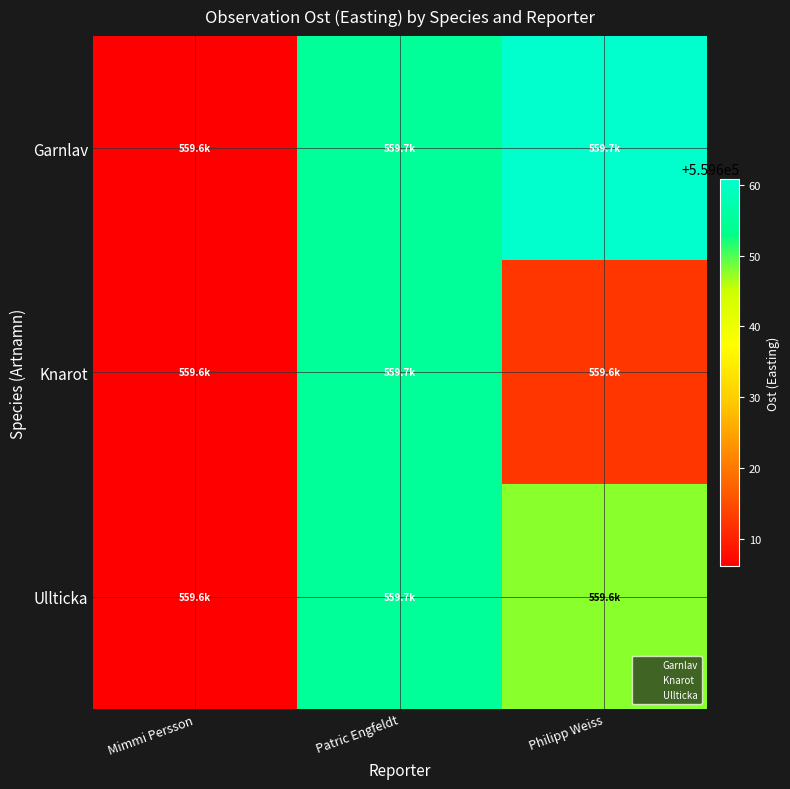

Which series has the widest spread of values?

row_0